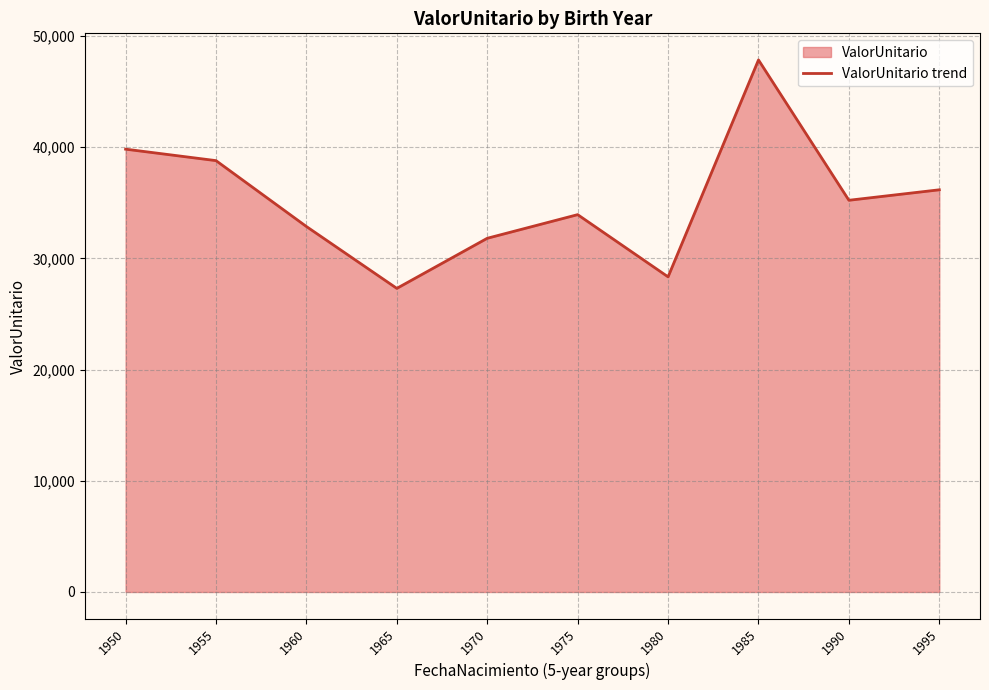

Between 1960 and 1975, which is larger?

1975